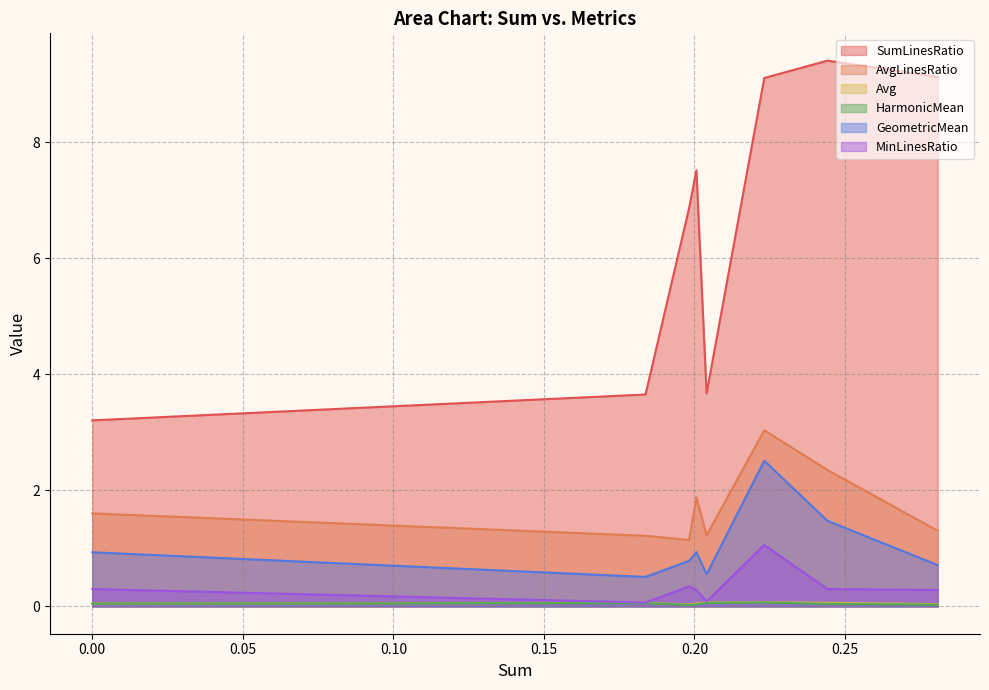

True or false: HarmonicMean and SumLinesRatio intersect in this chart.

False